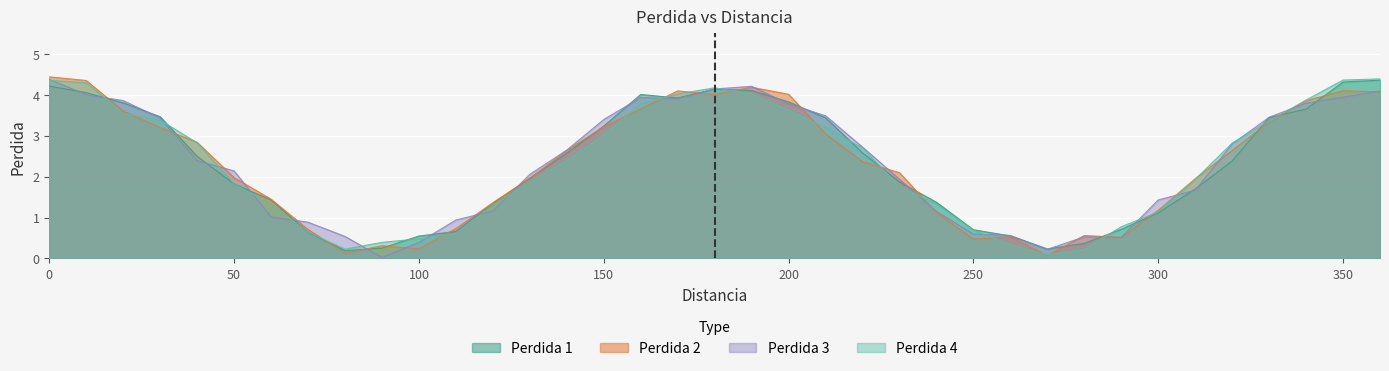

Reading left to right, extract all data points from this chart.

Perdida 1: 0=4.2	10=4.0	20=3.8	30=3.5	40=2.5	50=1.8	60=1.4	70=0.6	80=0.2	90=0.3	100=0.5	110=0.7	120=1.3	130=2.0	140=2.6	150=3.2	160=4.0	170=3.9	180=4.1	190=4.1	200=3.8	210=3.4	220=2.6	230=1.9	240=1.4	250=0.7	260=0.6	270=0.2	280=0.4	290=0.7	300=1.1	310=1.7	320=2.4	330=3.4	340=3.6	350=4.3	360=4.4
Perdida 2: 0=4.4	10=4.3	20=3.6	30=3.2	40=2.8	50=2.0	60=1.4	70=0.7	80=0.1	90=0.3	100=0.2	110=0.7	120=1.4	130=2.0	140=2.6	150=3.2	160=3.7	170=4.1	180=4.0	190=4.2	200=4.0	210=3.0	220=2.4	230=2.1	240=1.1	250=0.5	260=0.5	270=0.1	280=0.6	290=0.5	300=1.2	310=1.9	320=2.6	330=3.3	340=3.9	350=4.1	360=4.1
Perdida 3: 0=4.4	10=4.0	20=3.9	30=3.4	40=2.4	50=2.1	60=1.0	70=0.9	80=0.5	90=0.0	100=0.4	110=0.9	120=1.2	130=2.1	140=2.6	150=3.4	160=3.9	170=3.9	180=4.1	190=4.2	200=3.8	210=3.5	220=2.7	230=1.9	240=1.1	250=0.6	260=0.6	270=0.2	280=0.5	290=0.5	300=1.4	310=1.7	320=2.8	330=3.5	340=3.8	350=3.9	360=4.1
Perdida 4: 0=4.4	10=4.3	20=3.5	30=3.4	40=2.8	50=1.8	60=1.3	70=0.6	80=0.2	90=0.4	100=0.5	110=0.6	120=1.3	130=1.9	140=2.4	150=3.0	160=3.8	170=4.0	180=4.2	190=4.0	200=3.6	210=3.2	220=2.7	230=1.8	240=1.3	250=0.7	260=0.3	270=0.1	280=0.2	290=0.8	300=1.1	310=1.9	320=2.8	330=3.4	340=3.9	350=4.4	360=4.4